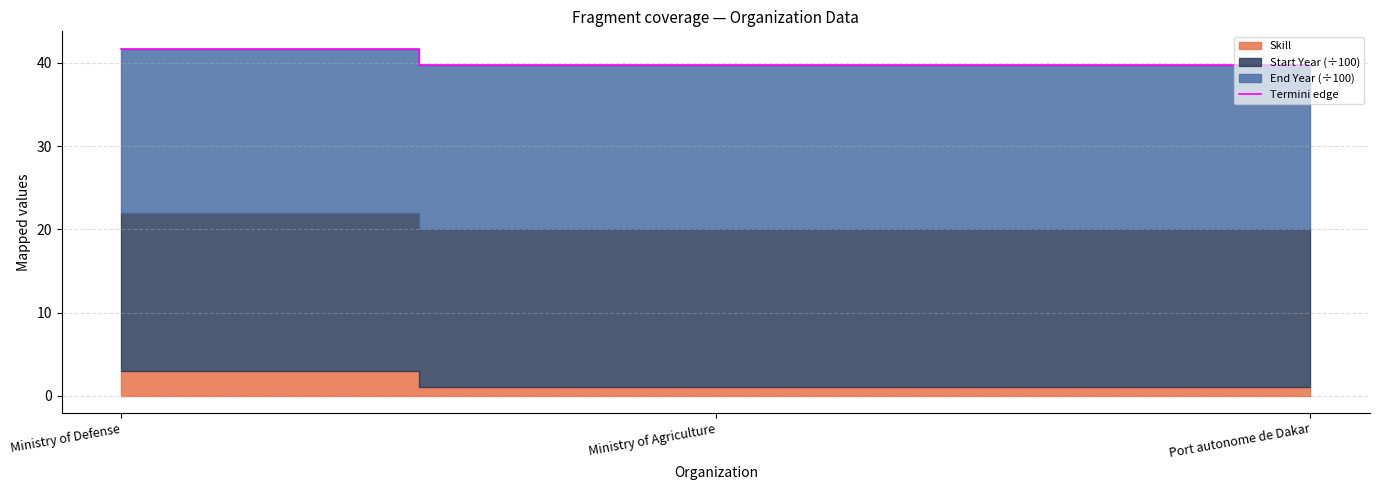

Does the chart display data point markers on the line(s)?

No